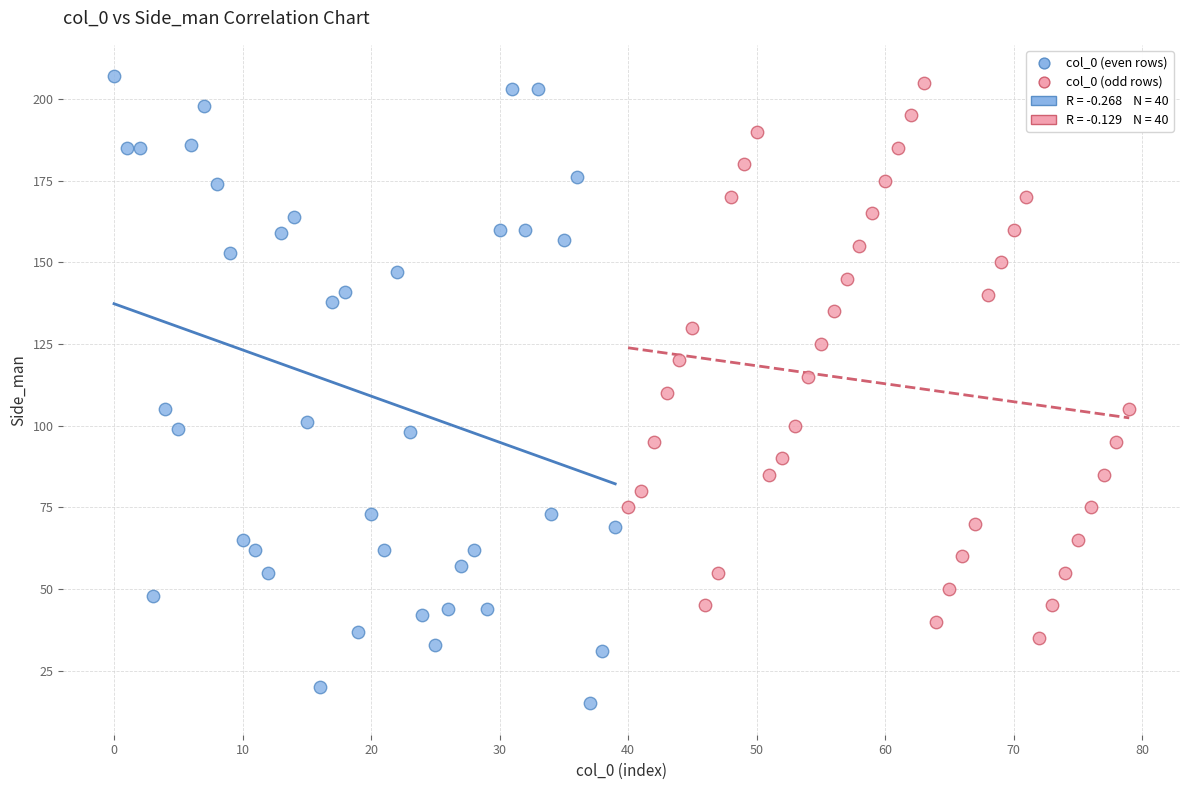

Which series has the widest spread of Y values?

col_0 (even rows)